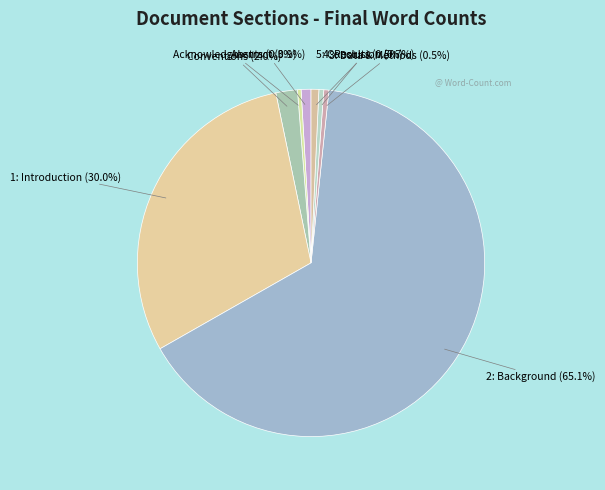

Count the number of slices in the pie.

8